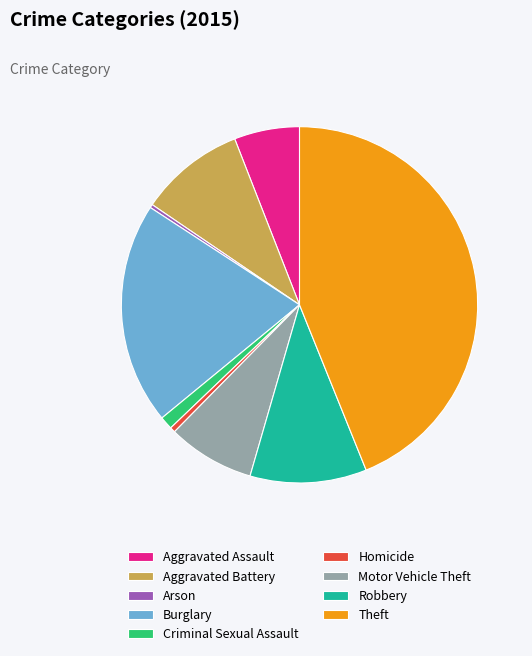

True or false: Aggravated Assault accounts for 6% of the total.

True